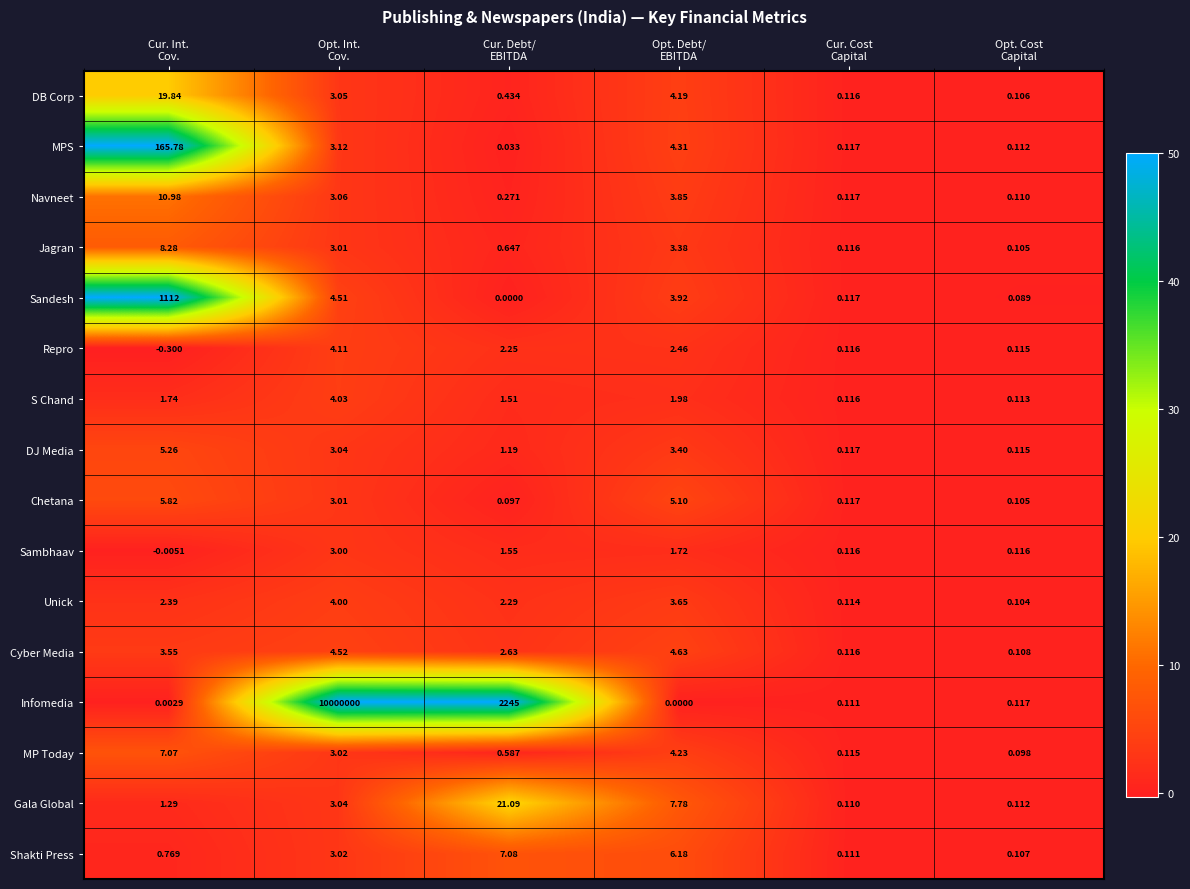

Which series has the largest total across all categories?

Infomedia